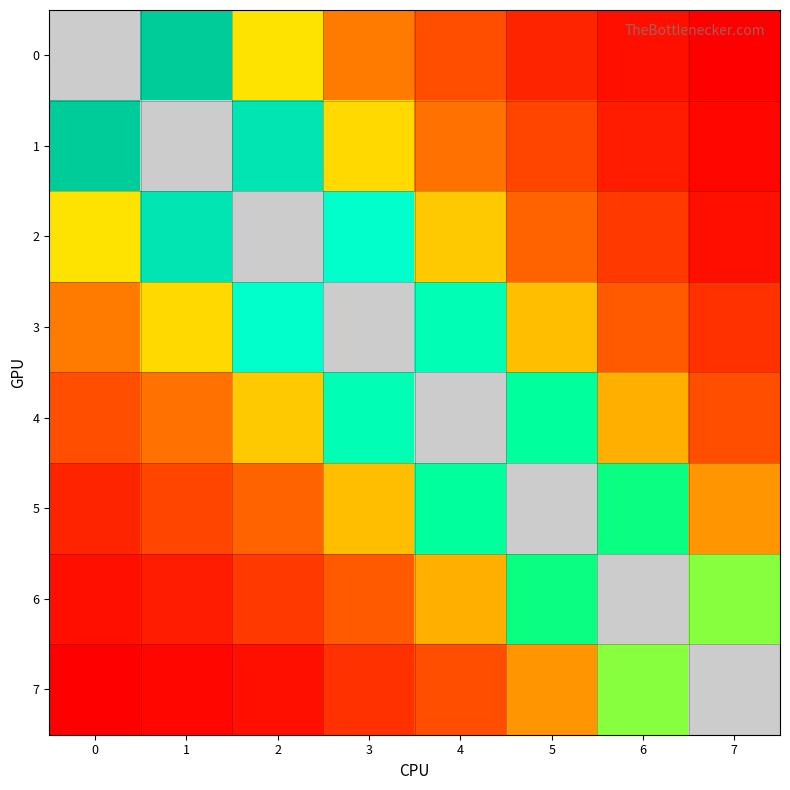

How many values in the 6 series exceed 40?

2